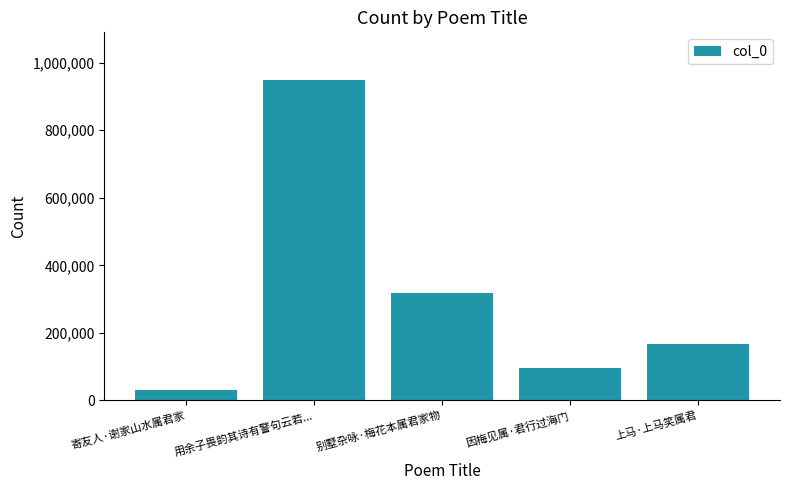

What is the sum of the values at 上马·上马笑属君 and 寄友人·谢家山水属君家?

196432